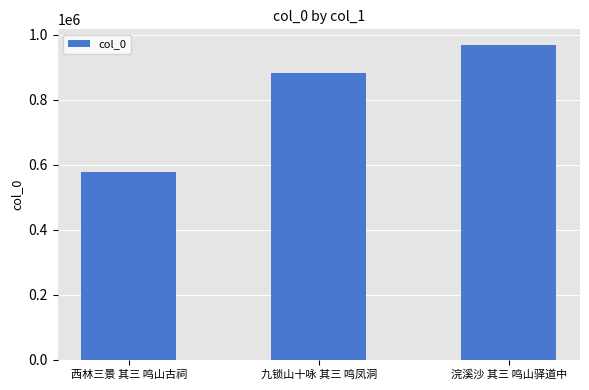

What is the label of the 1st bar from the right?

浣溪沙 其三 鸣山驿道中